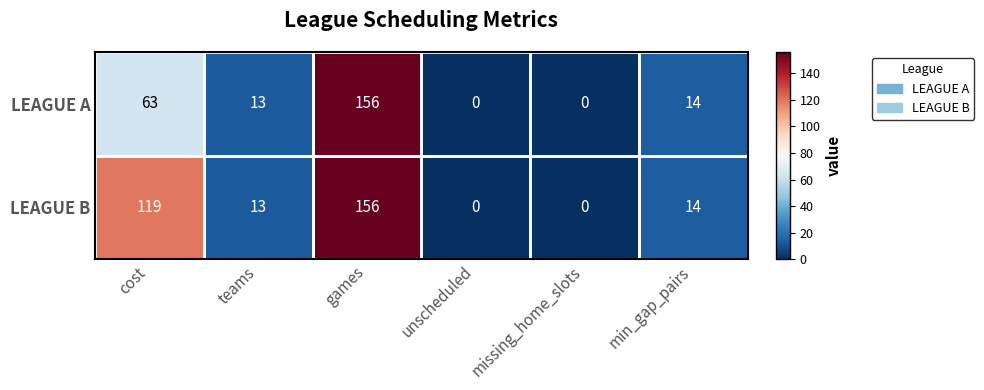

The value of LEAGUE A at unscheduled is 0. True or false?

True